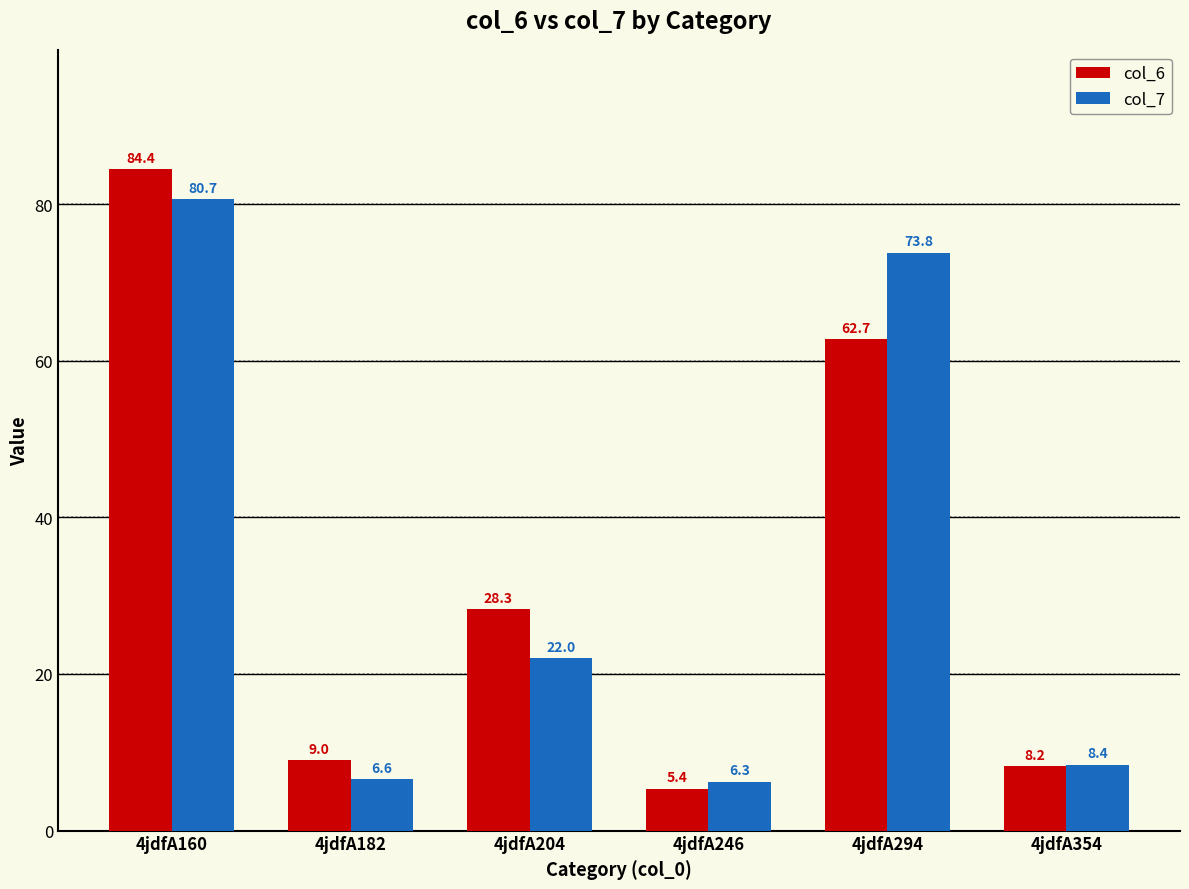

What are all the series names shown in the legend?

col_6, col_7